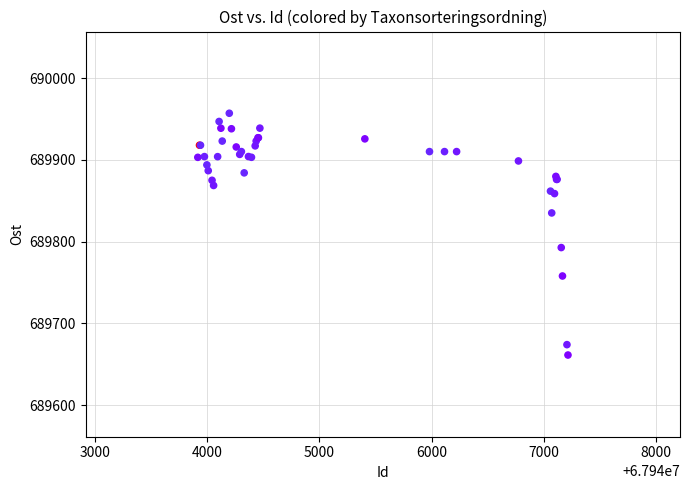

What Y value in the scatter plot is closest to 689809?

689792.8